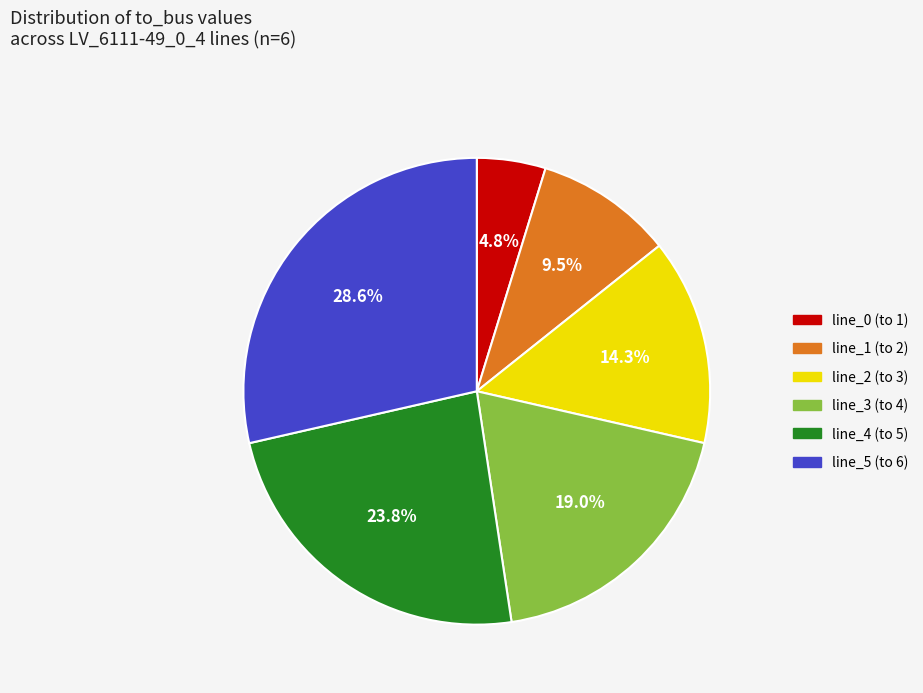

Between line_5 (to 6) and line_2 (to 3), which is larger?

line_5 (to 6)